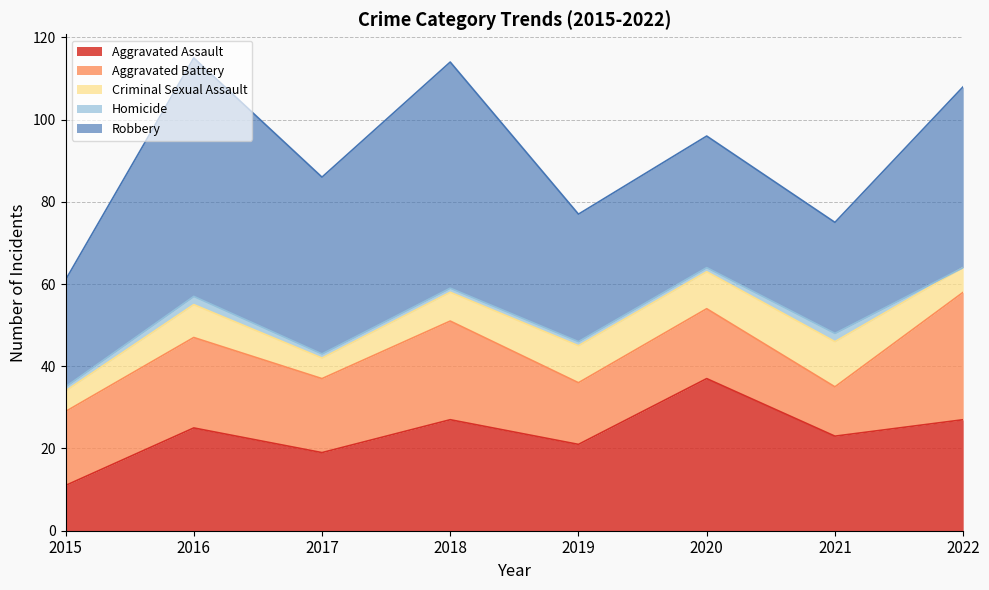

List the labels in order of Aggravated Battery value, largest first.

2022, 2018, 2016, 2015, 2017, 2020, 2019, 2021